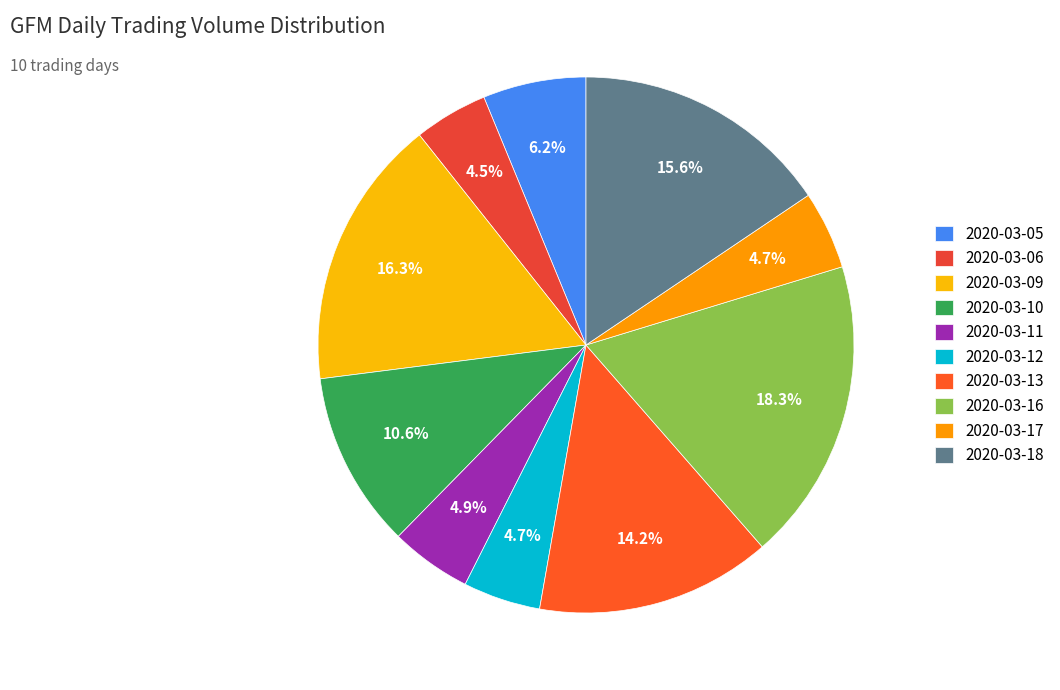

Which category has the biggest portion of the pie?

2020-03-16